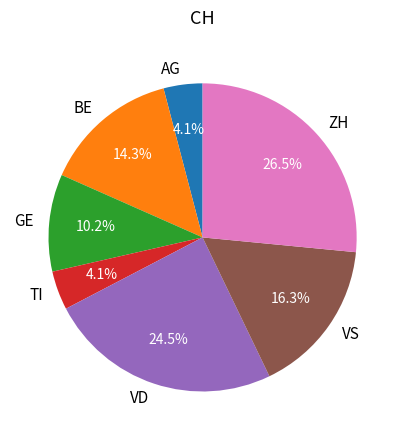

How much of the chart is everything except GE?

89.8%